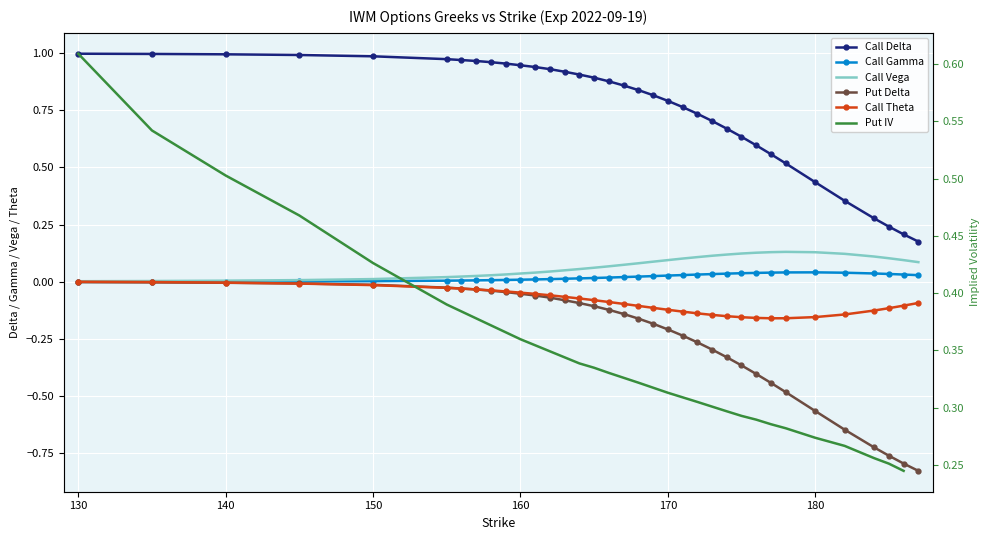

How many interior local peaks does the Call Gamma series have?

1